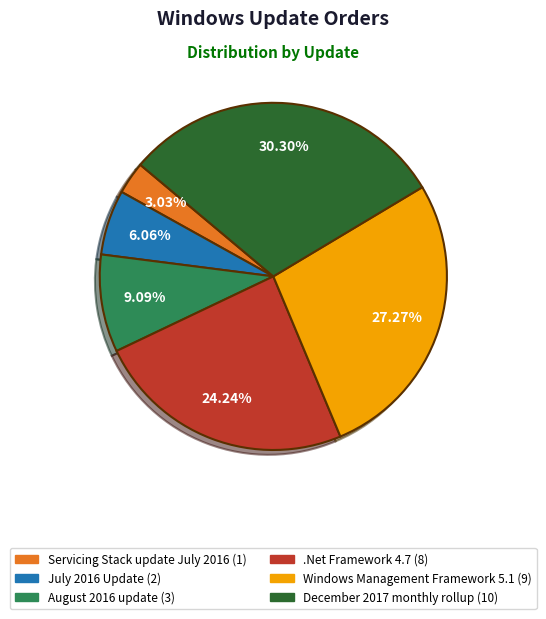

What percentage is the Servicing Stack update July 2016 slice, to the nearest percent?

3%